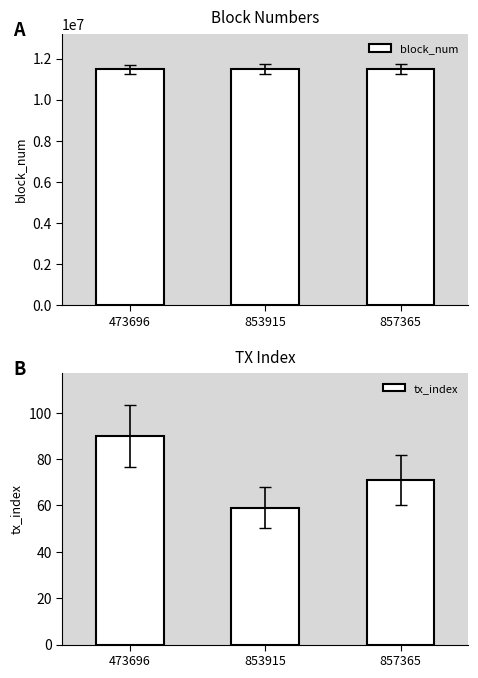

Which series has the largest range (max minus min)?

block_num